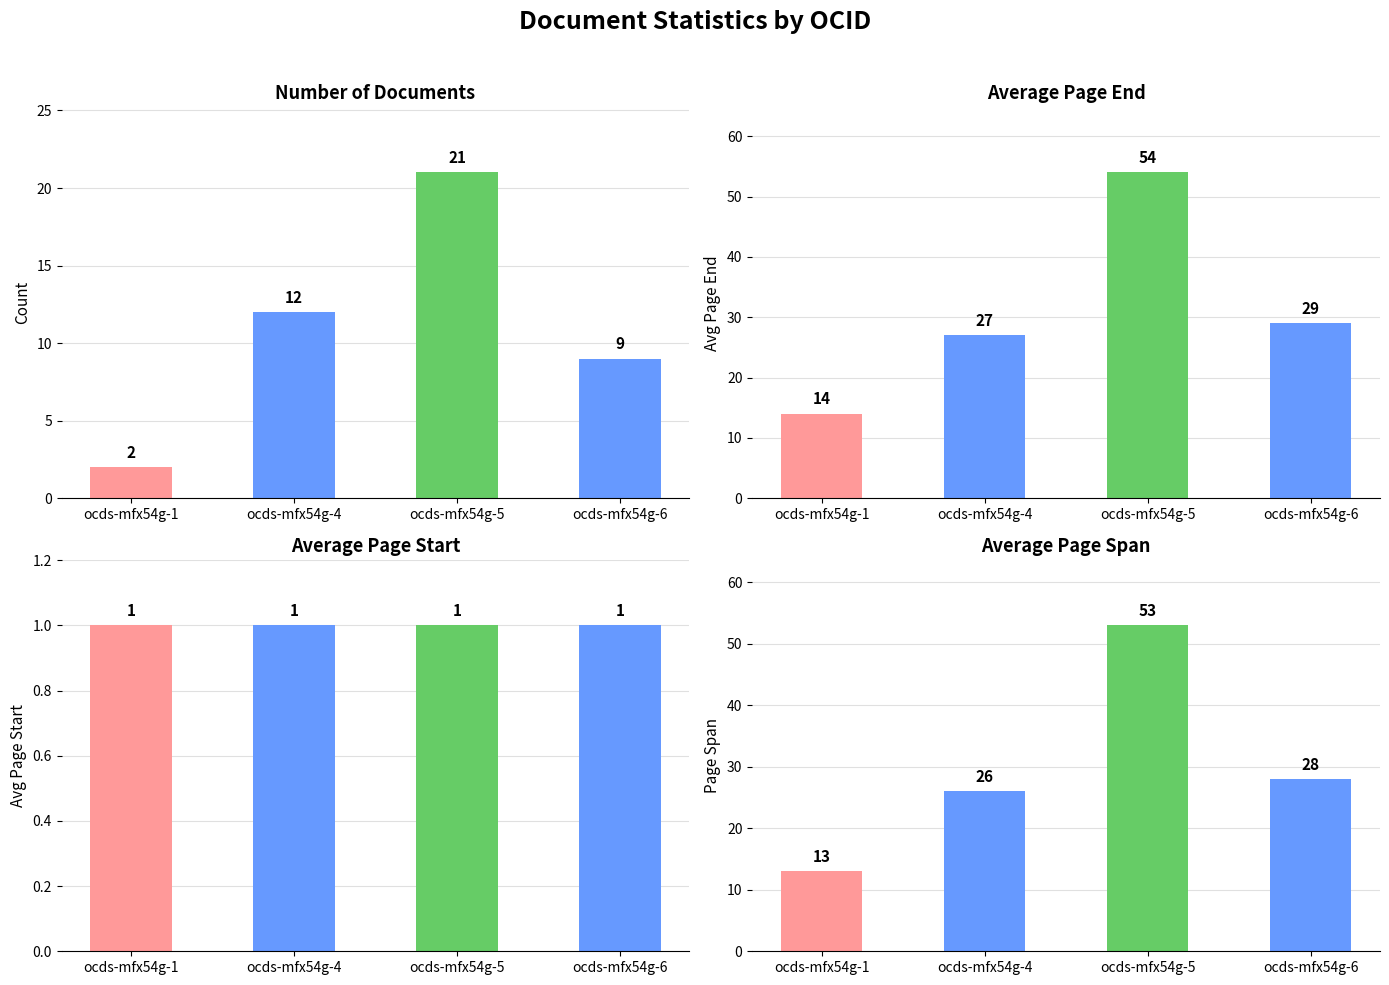

Which series has the widest spread of values?

Average Page End